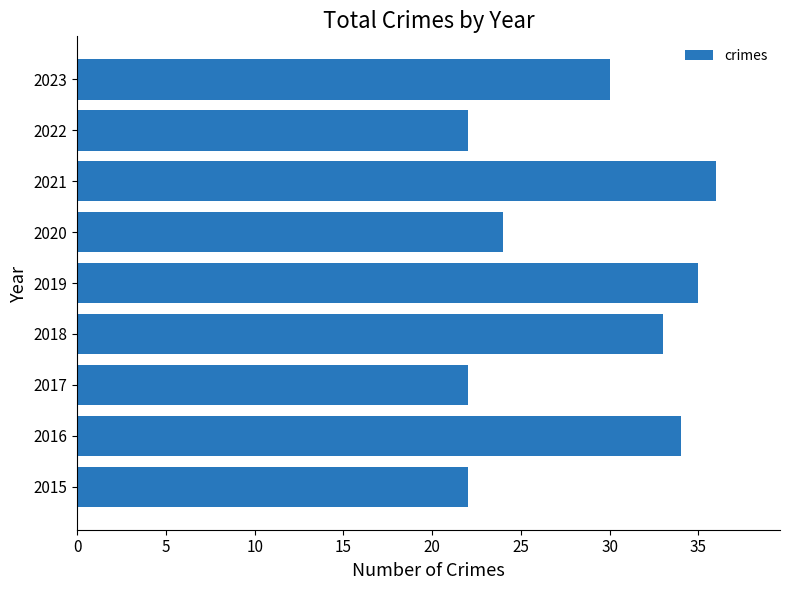

The chart shows a value of 6 at 2015. True or false?

False